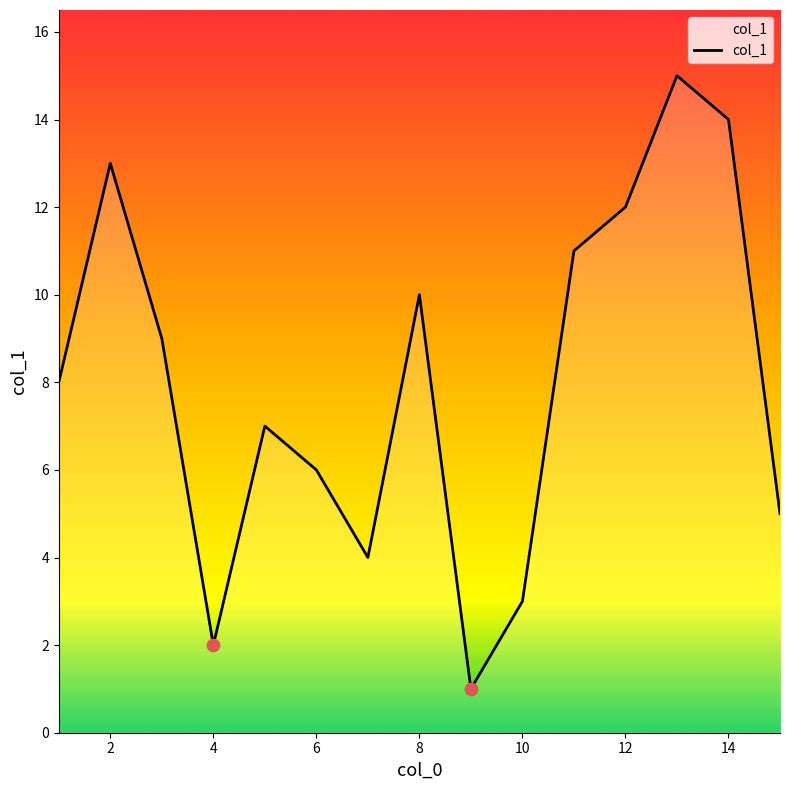

What is the greatest value displayed?

15